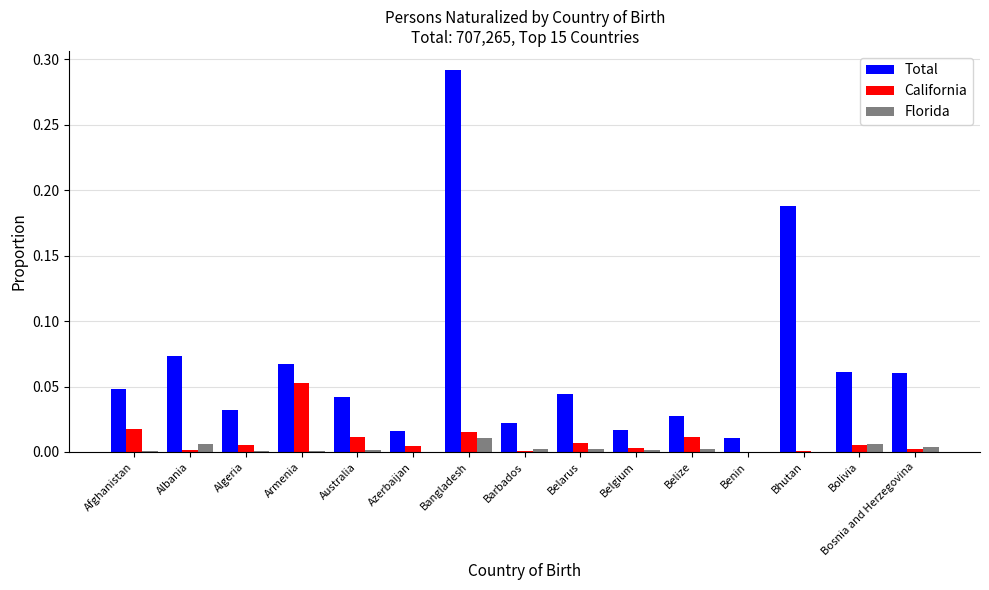

Is it true that Total equals 0.0 at Armenia?

False